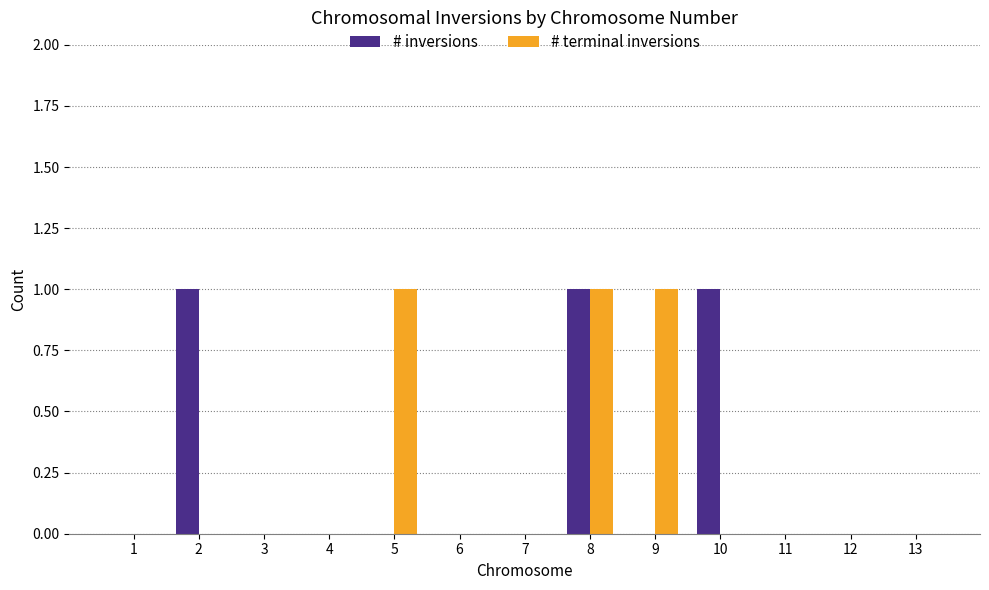

At which category is the sum across all series the highest?

8